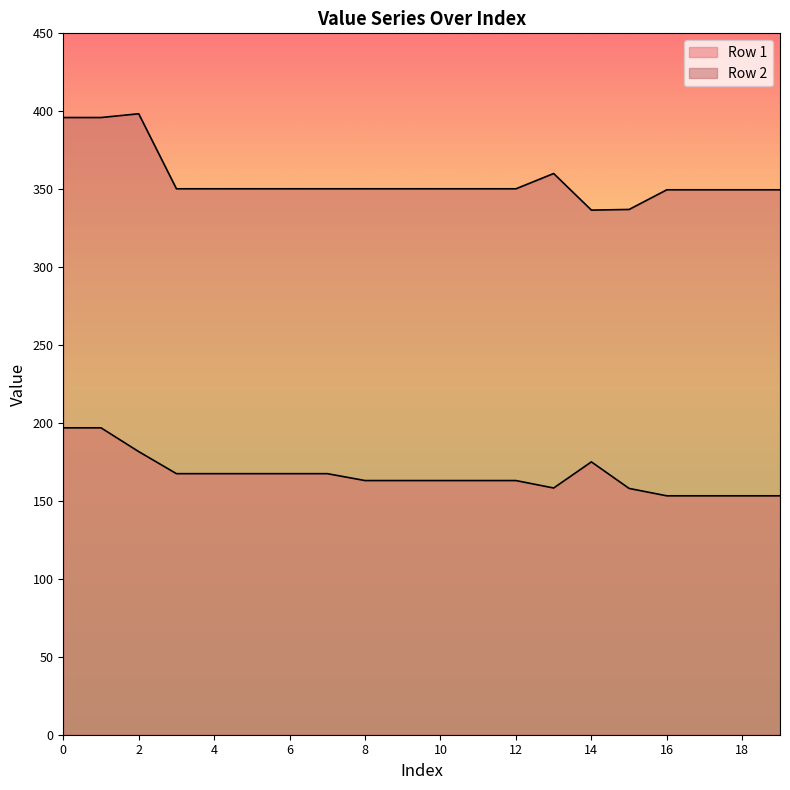

What is the difference between the Row 1 values at 9 and 1?

33.8